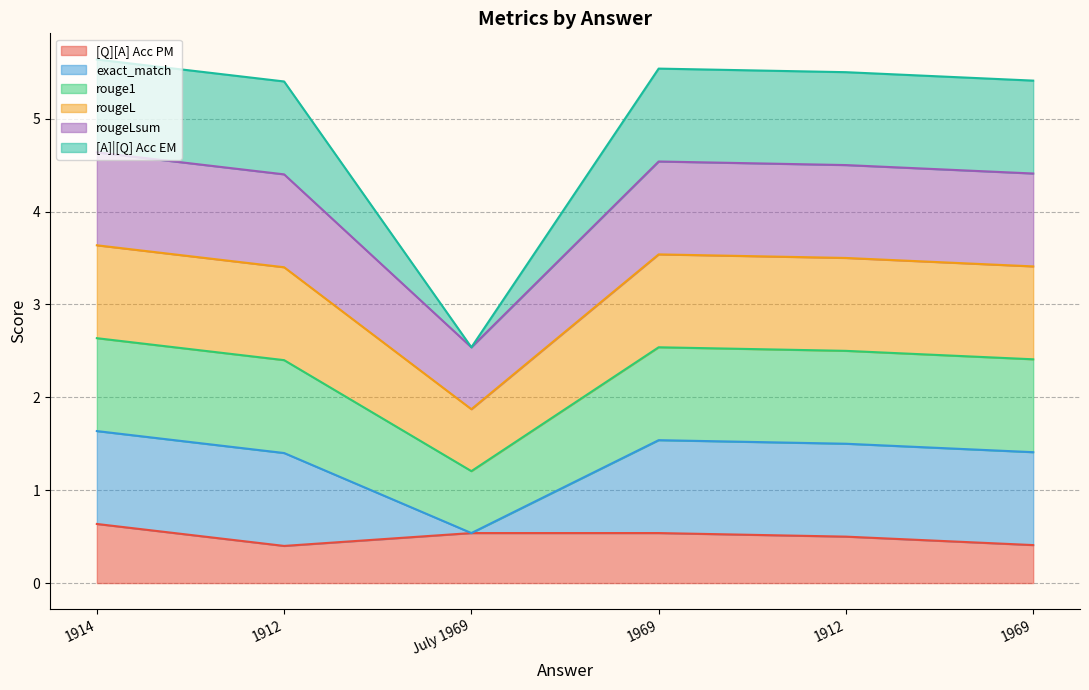

Which category has the highest value in the rougeL series?

1914